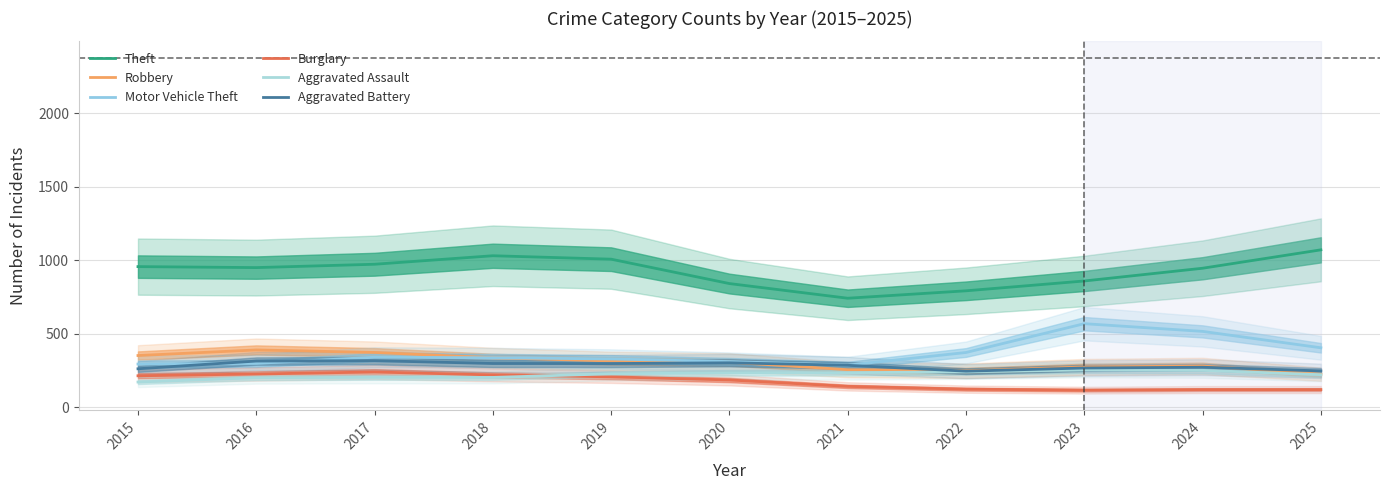

What is the difference between the second highest and second lowest values in the Motor Vehicle Theft series?

222.4